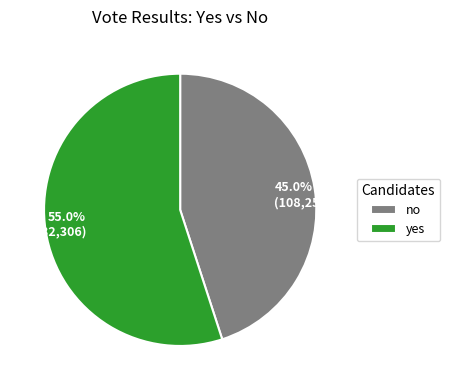

Which slice is the smallest?

no